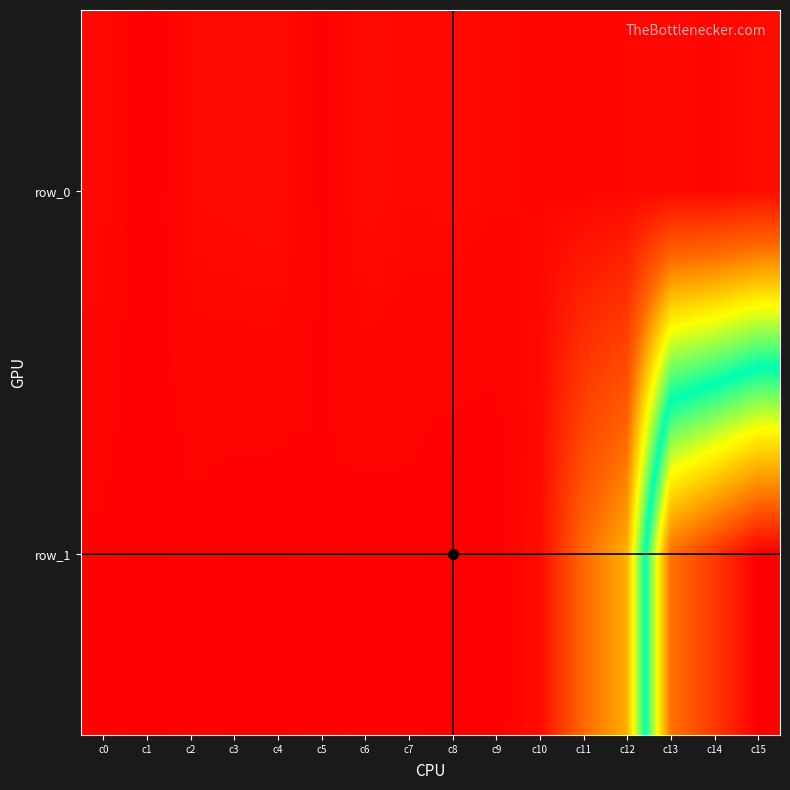

Rank the series by their average value, from highest to lowest.

row_1, row_0